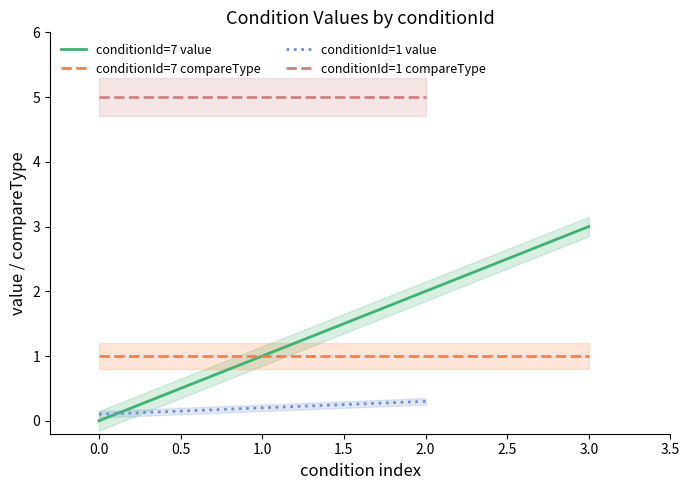

Which series has the largest total across all categories?

compareType